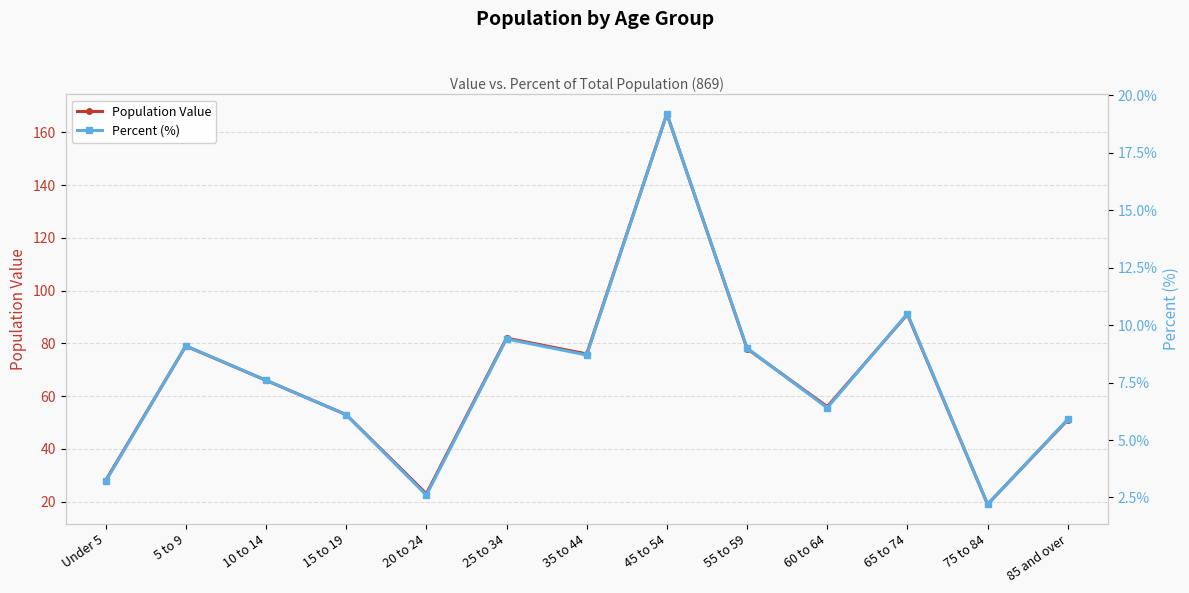

List the series in order of their peak value, lowest first.

Percent (%), Population Value